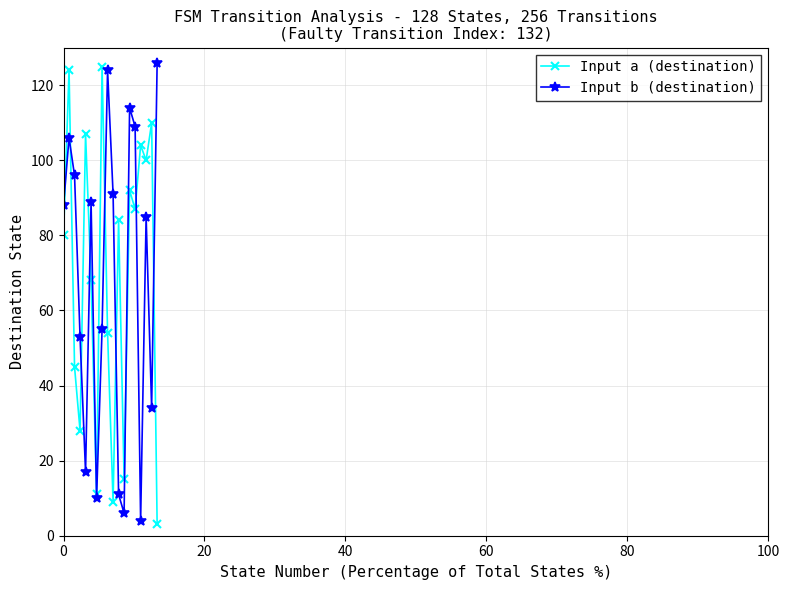

What is the sum of all Input b (destination) values?

1218